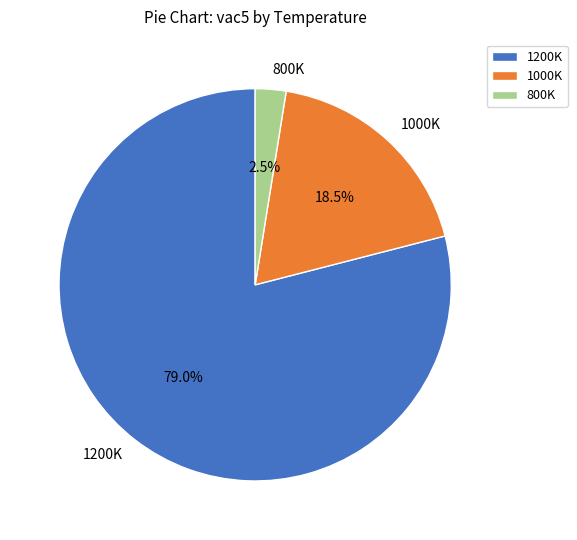

To the nearest percent, what is the combined percentage of 800K and 1000K?

21%